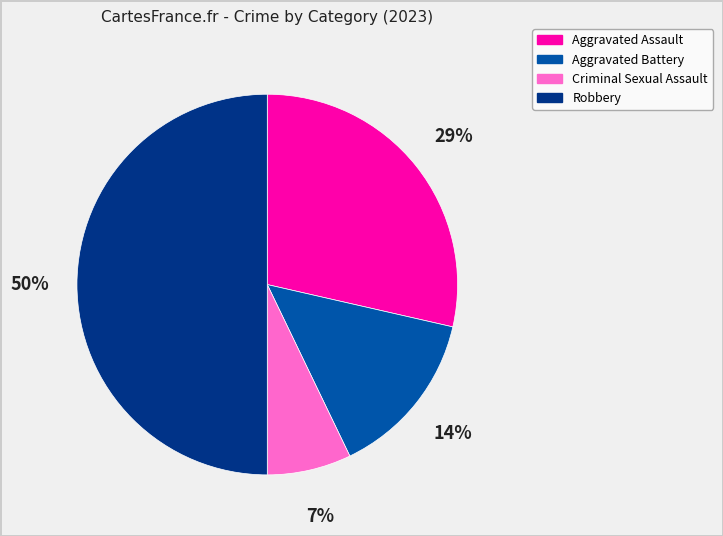

Is Criminal Sexual Assault the majority of the pie?

No